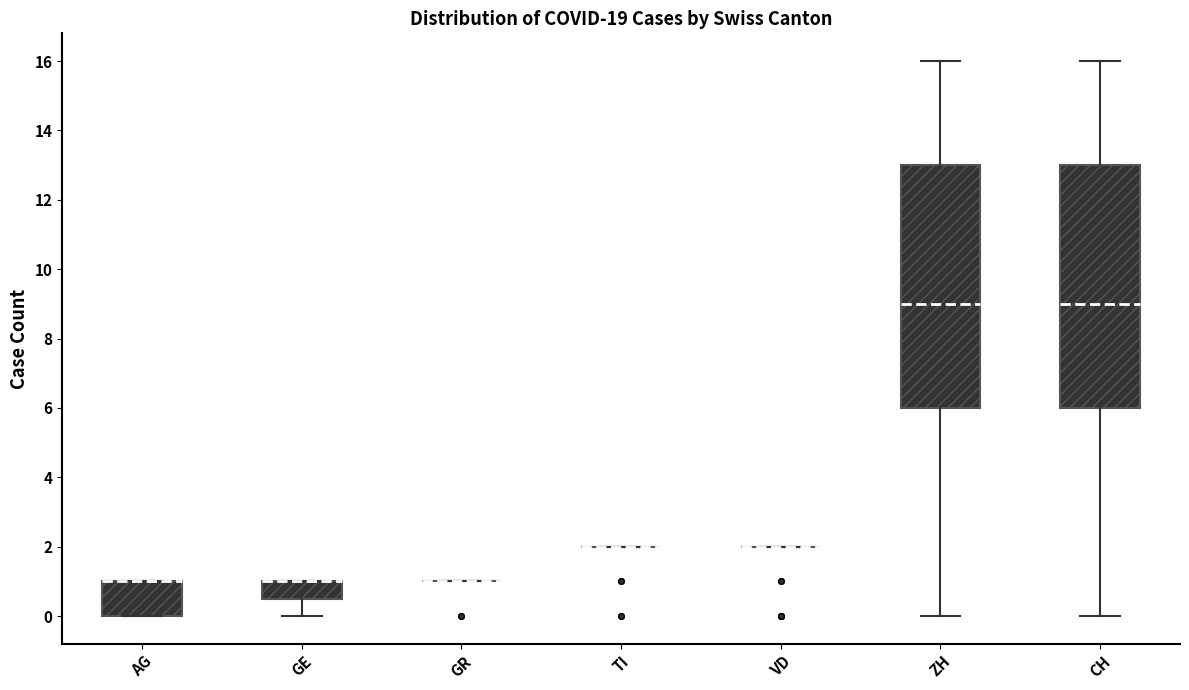

Reading left to right, transcribe this box plot: for each box, give where its median line is, the range the box spans, and where its two whiskers end, as read against the y-axis. The values are not printed on the chart, so give them approximately, as read against the axis.

AG: median 1.0 (drawn on the box's upper edge), box 0.0 to 1.0, whiskers 0.0 to 1.0
GE: median 1.0 (drawn on the box's upper edge), box 0.6 to 1.0, whiskers 0.0 to 1.0
GR: box collapsed to a line at 1.0, whiskers 1.0 to 1.0
TI: box collapsed to a line at 2.0, whiskers 2.0 to 2.0
VD: box collapsed to a line at 2.0, whiskers 2.0 to 2.0
ZH: median 9.0, box 6.0 to 13.0, whiskers 0.0 to 16.0
CH: median 9.0, box 6.0 to 13.0, whiskers 0.0 to 16.0